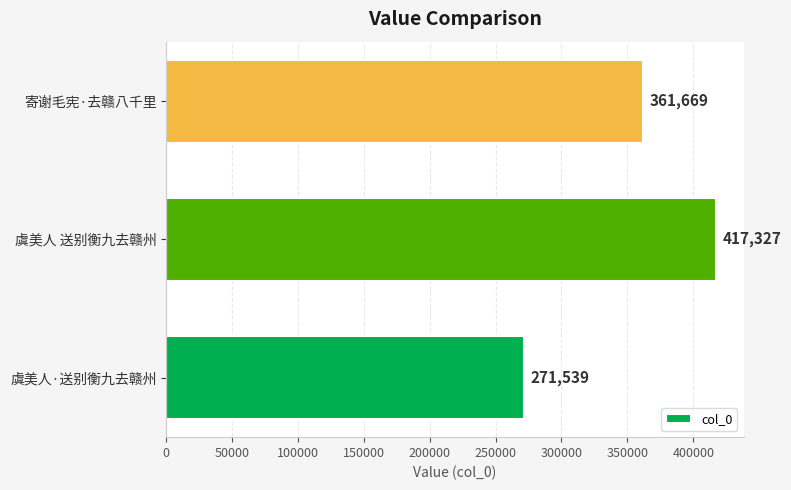

Rank the categories by value from highest to lowest.

虞美人 送别衡九去赣州, 寄谢毛宪·去赣八千里, 虞美人·送别衡九去赣州